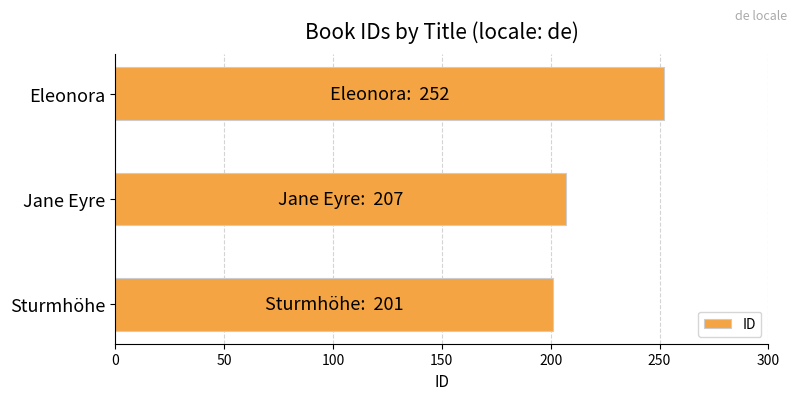

The chart shows a value of 201 at Sturmhöhe. True or false?

True